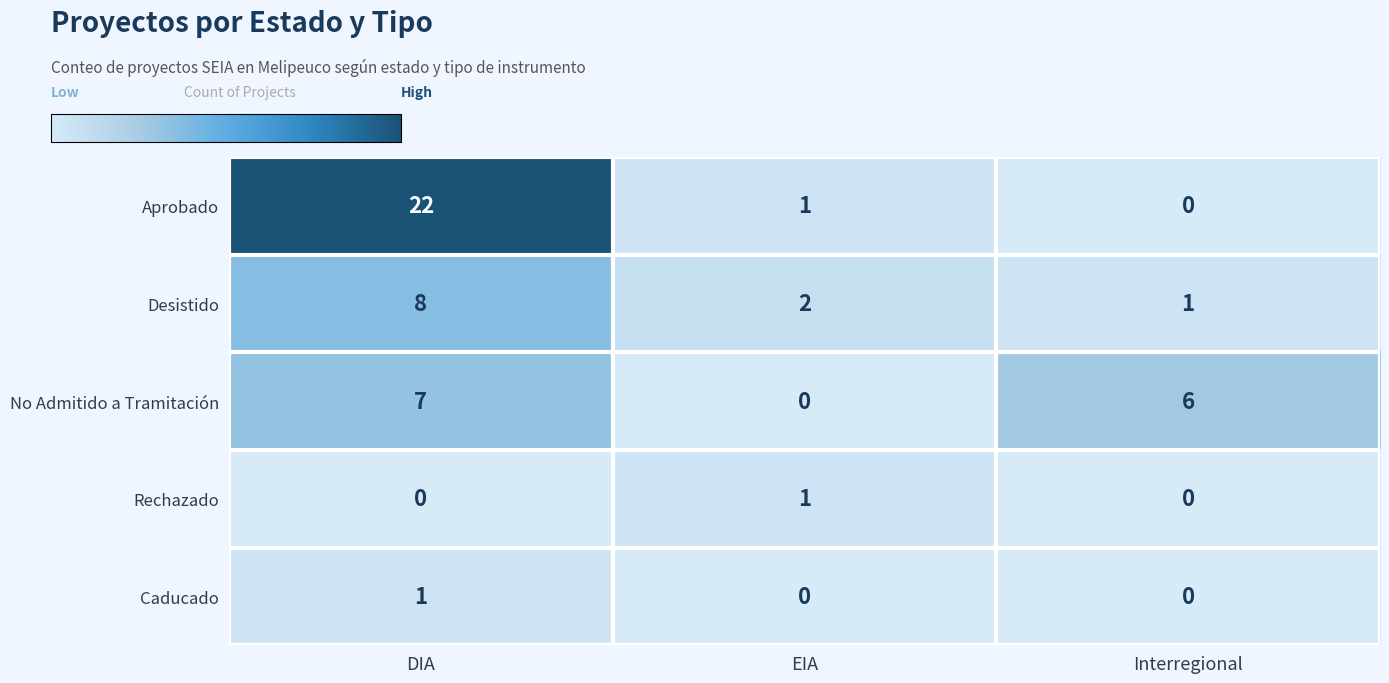

Which series has the widest spread of values?

Aprobado